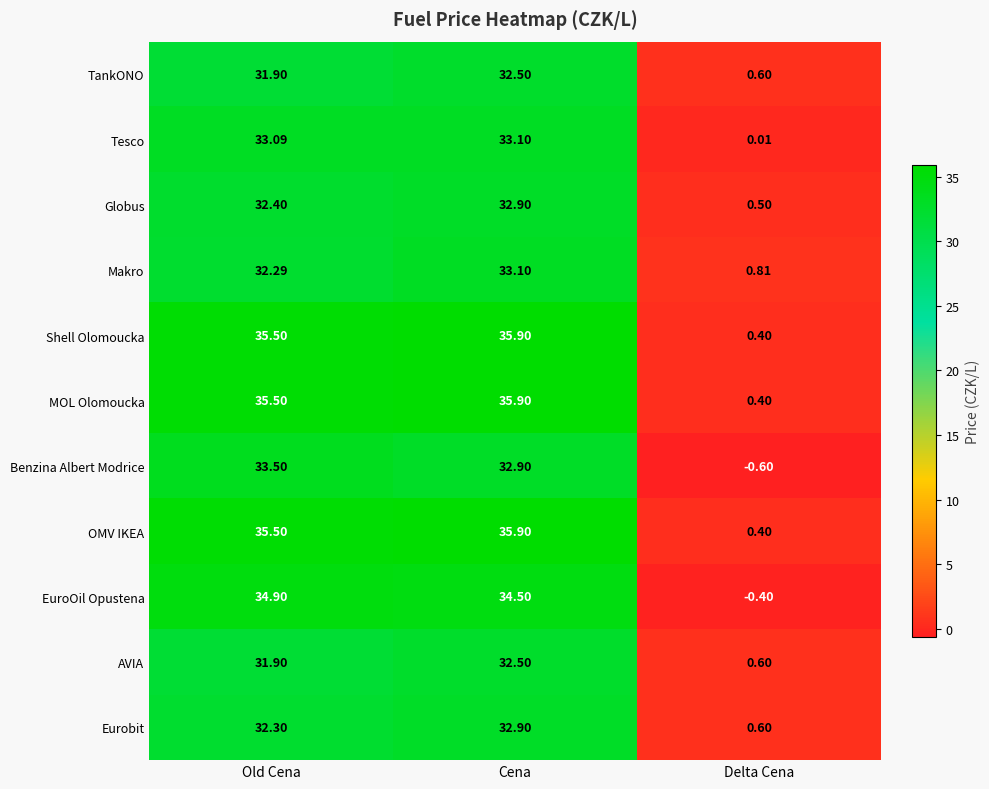

At which category does the chart reach its minimum across all series?

Delta Cena